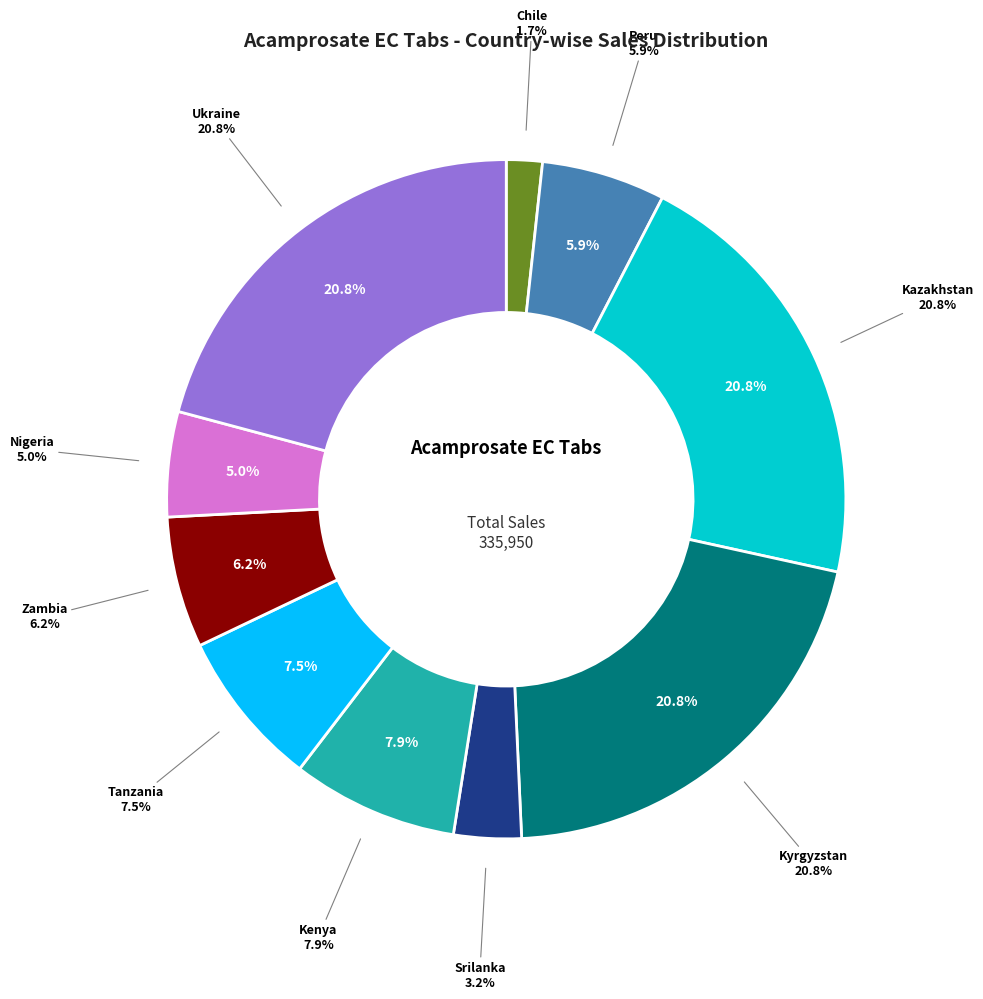

What percentage do Ukraine and Srilanka together represent?

24.1%